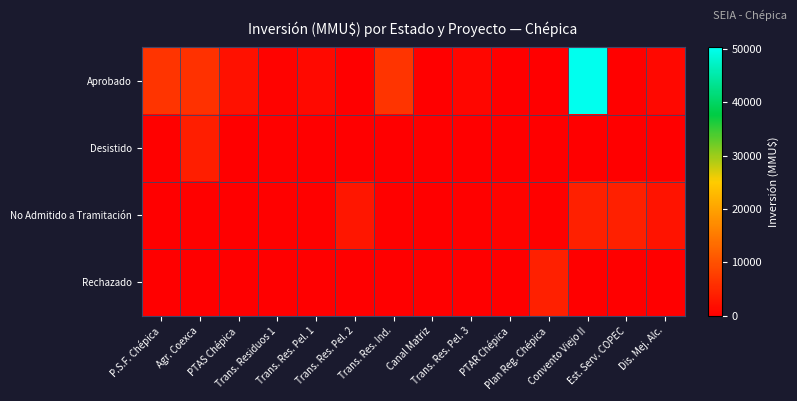

Which label corresponds to the largest value in the chart?

Convento Viejo II